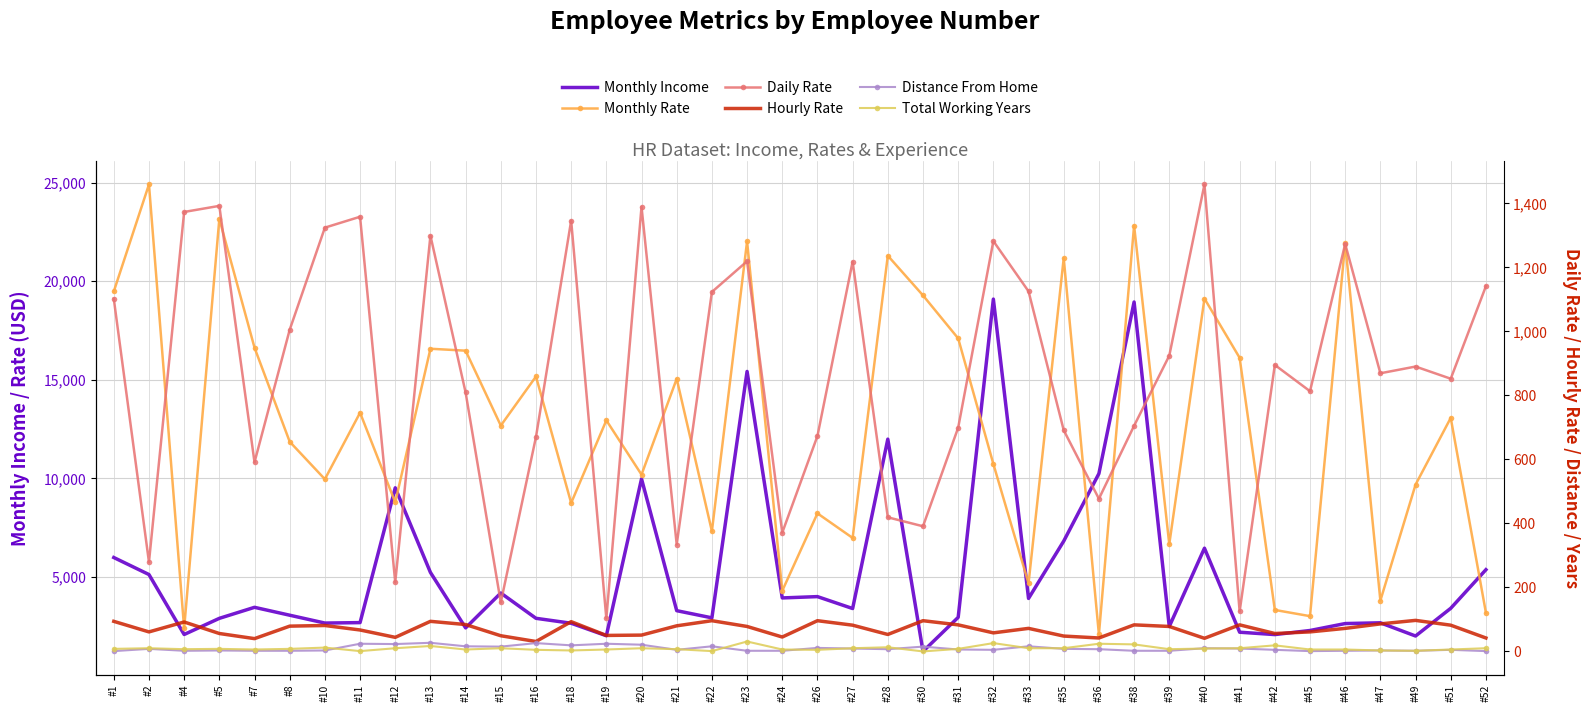

True or false: Monthly Rate has more than 2 points higher than both neighbors.

True